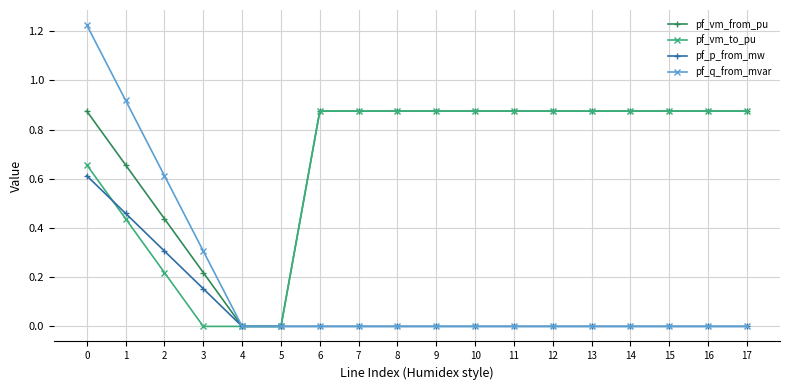

Is the value of pf_vm_to_pu at 1 greater than the value of pf_vm_from_pu at 4?

Yes